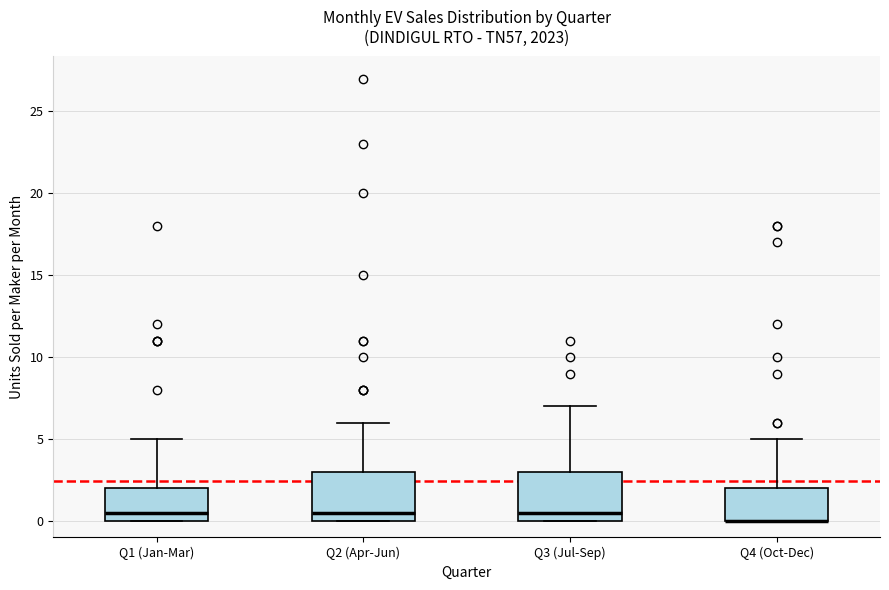

Reading left to right, read every box against the y-axis: the position of its median line, the range the box covers, and the ends of its whiskers. The values are not printed on the chart, so give them approximately, as read against the axis.

Q1 (Jan-Mar): median 0.5, box 0.0 to 2.0, whiskers 0.0 to 5.0
Q2 (Apr-Jun): median 0.5, box 0.0 to 3.0, whiskers 0.0 to 6.0
Q3 (Jul-Sep): median 0.5, box 0.0 to 3.0, whiskers 0.0 to 7.0
Q4 (Oct-Dec): median 0.0 (drawn on the box's lower edge), box 0.0 to 2.0, whiskers 0.0 to 5.0